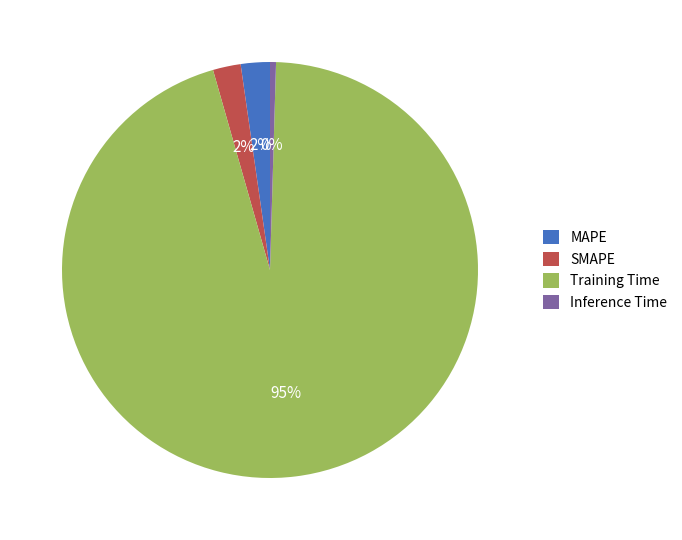

To the nearest percent, what is the average slice percentage?

25%